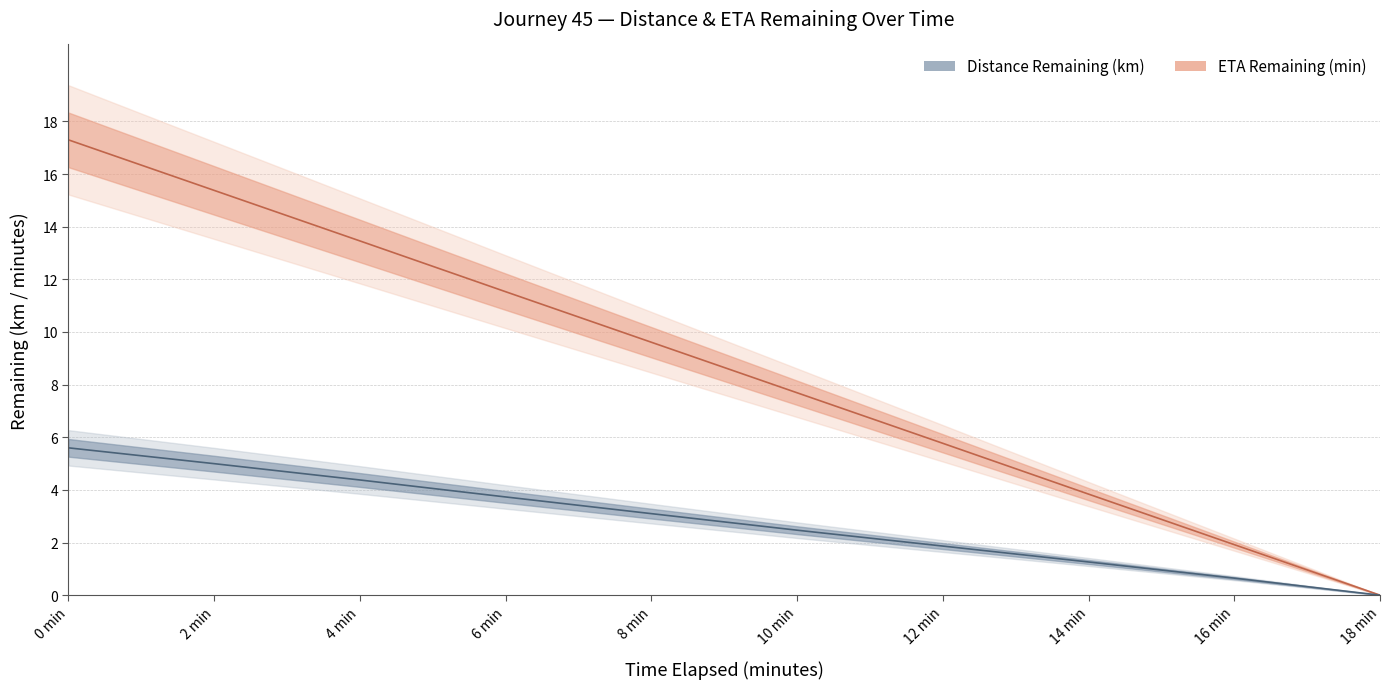

Which series has the largest total across all categories?

eta_remaining_minutes